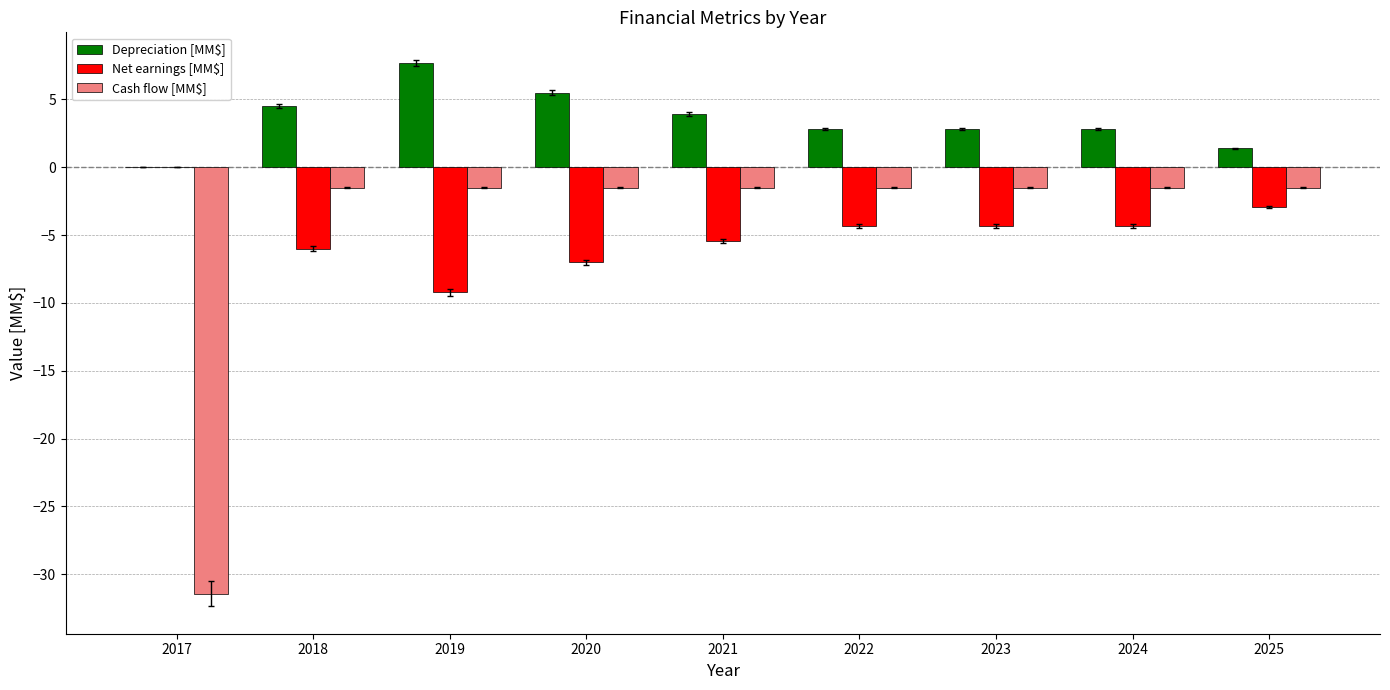

What is the highest value of the Depreciation [MM$] series?

7.7